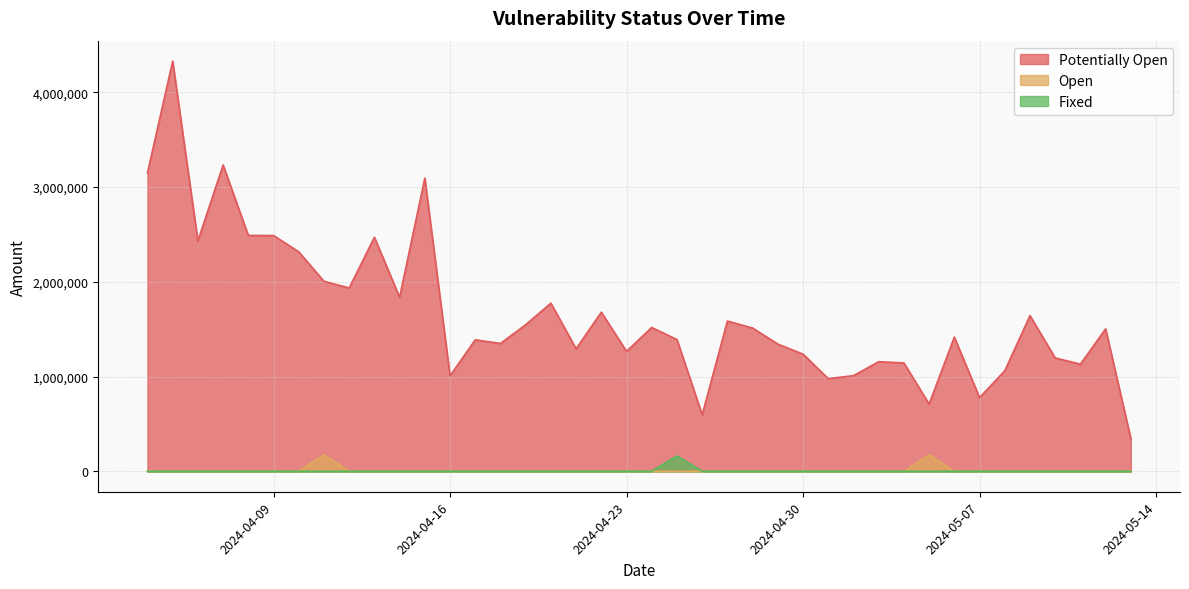

Is the value of Fixed at 2024-04-11 greater than the value of Potentially Open at 2024-05-07?

No